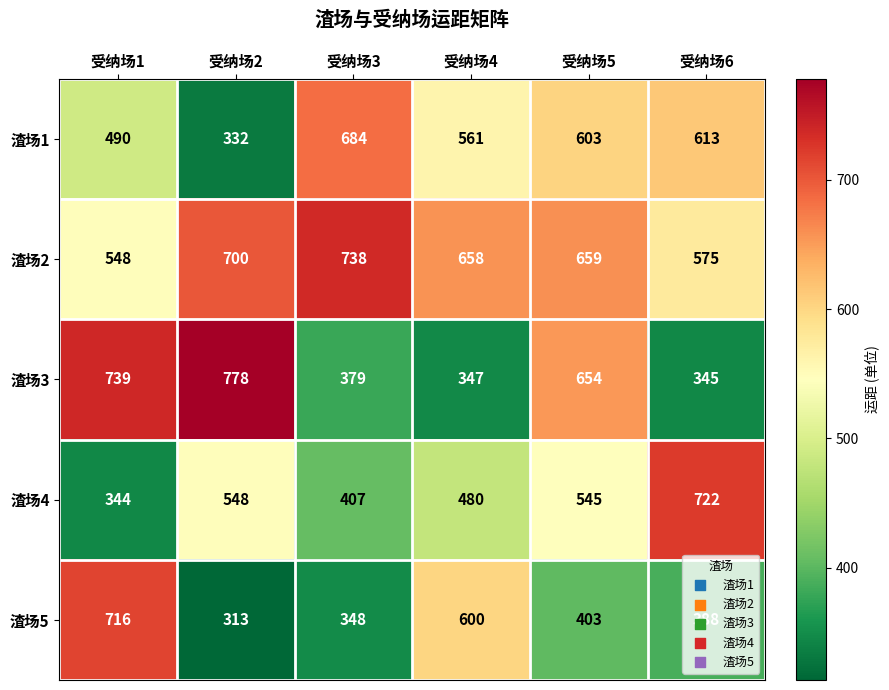

At which label is 渣场1 closest to 508?

受纳场1